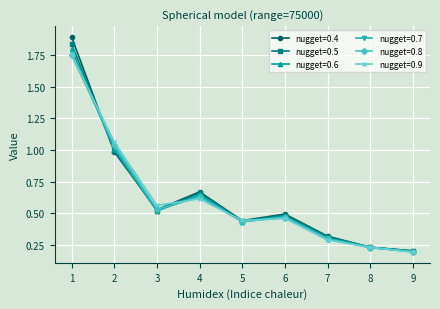

True or false: nugget=0.9 has a value of 0.1 at 9.

False